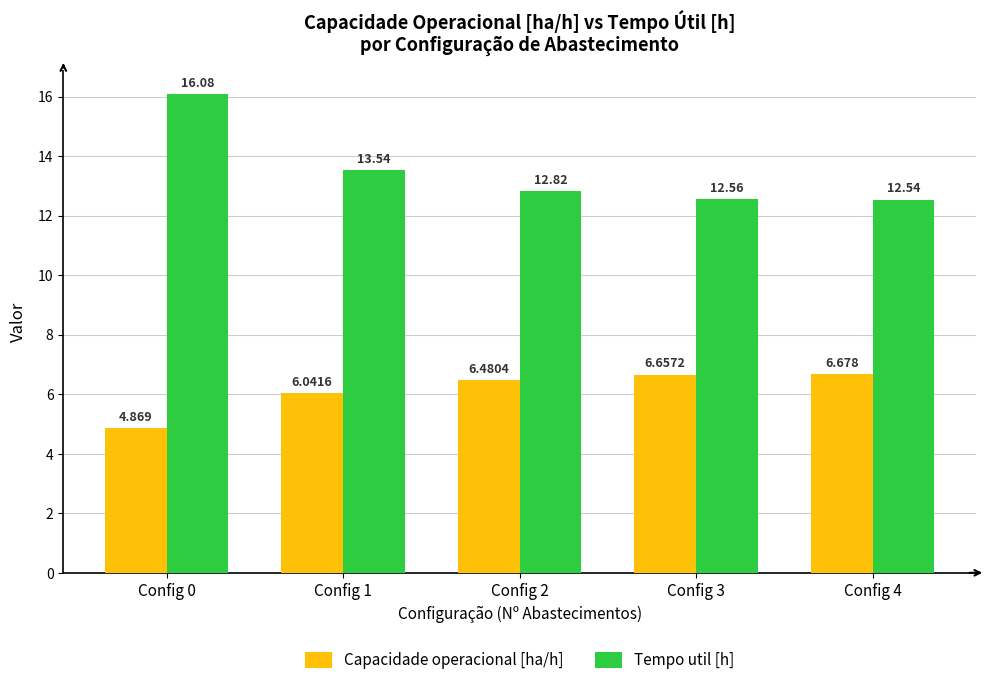

The value of Tempo util [h] at Config 3 is 7.4. True or false?

False